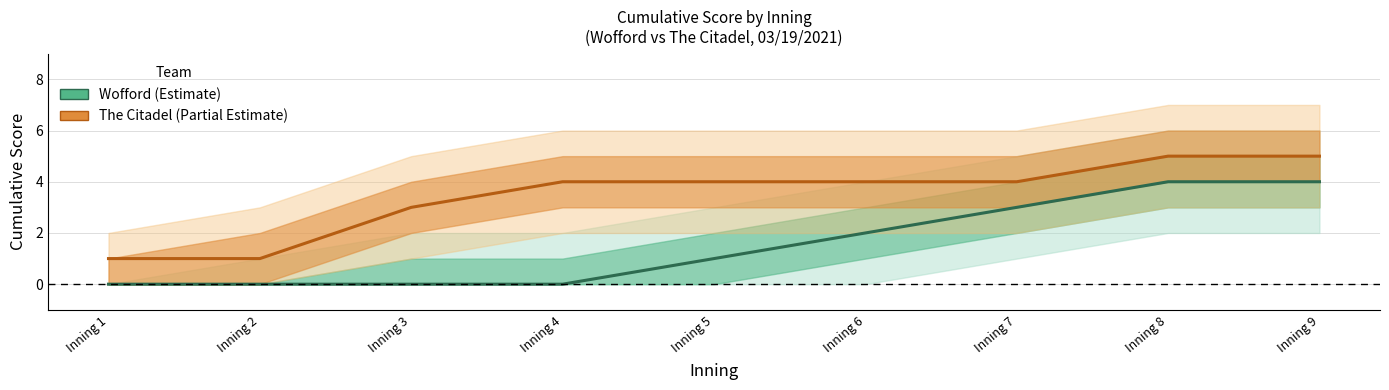

Rank the series by their average value, from highest to lowest.

The Citadel, Wofford